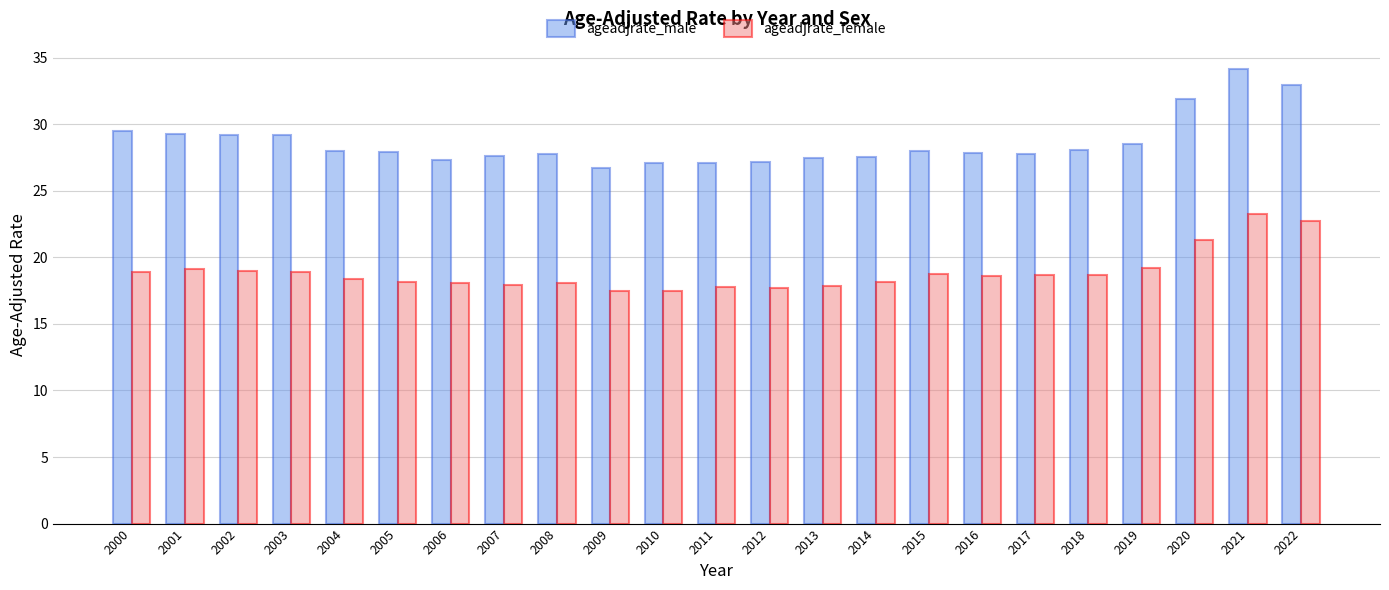

Rank the series by their average value, from lowest to highest.

ageadjrate_female, ageadjrate_male